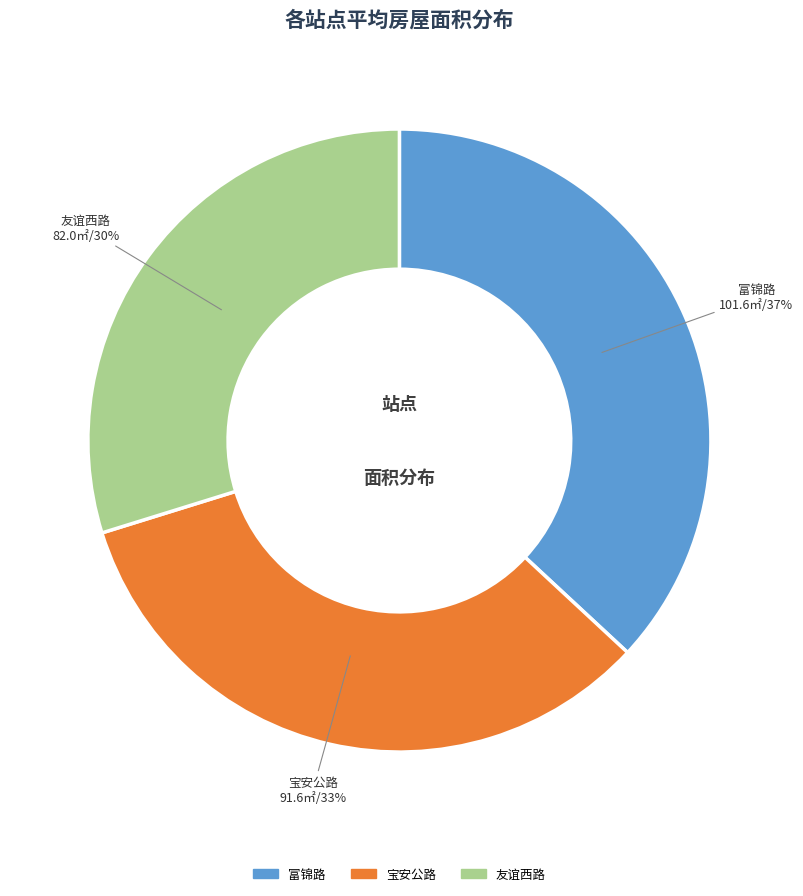

Does any single category account for the majority?

No